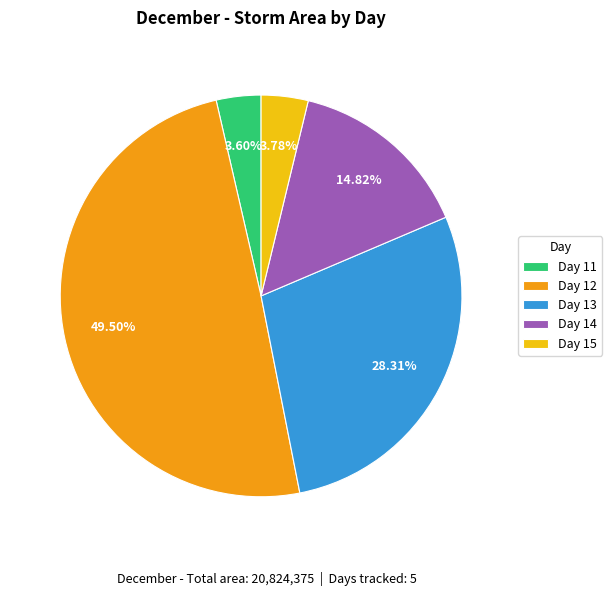

Which slice is the largest?

Day 12